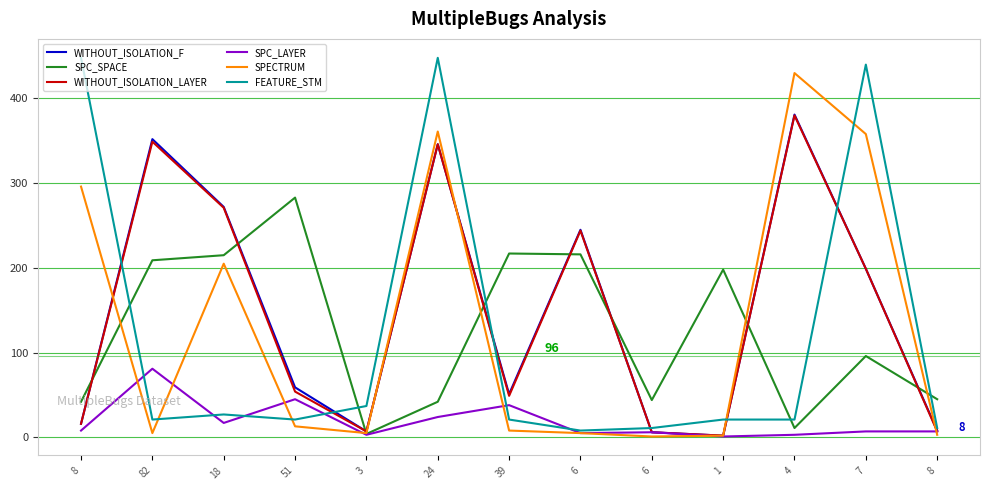

What is the label of the 8th point from the right?

24